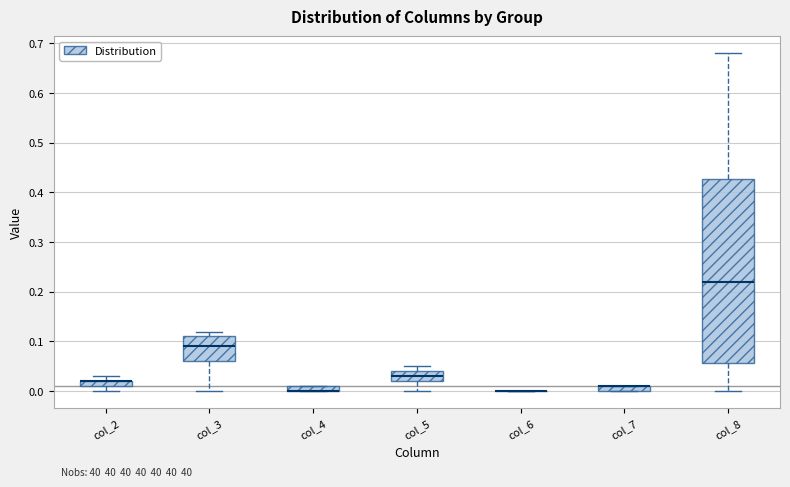

Comparing the boxes themselves (not the whiskers), which one is the tallest?

col_8